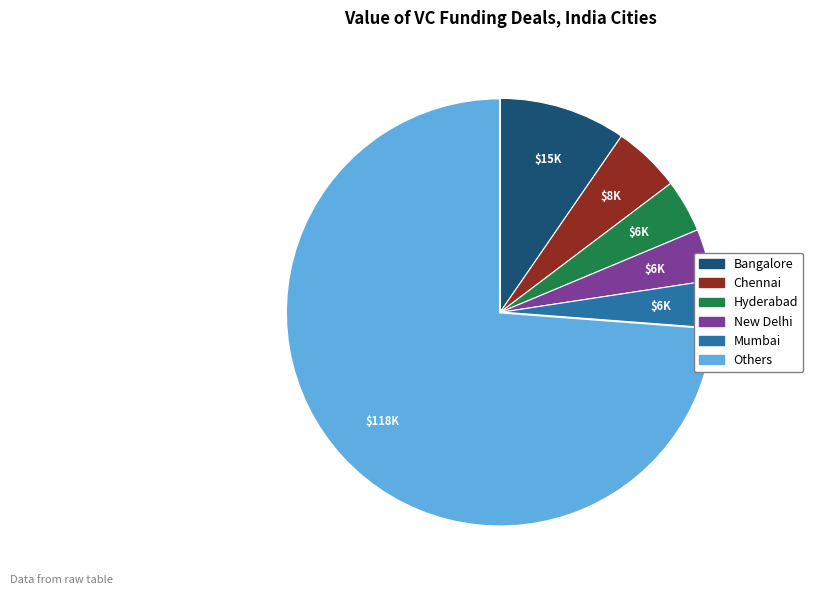

Is there any slice that represents more than half of the pie?

Yes